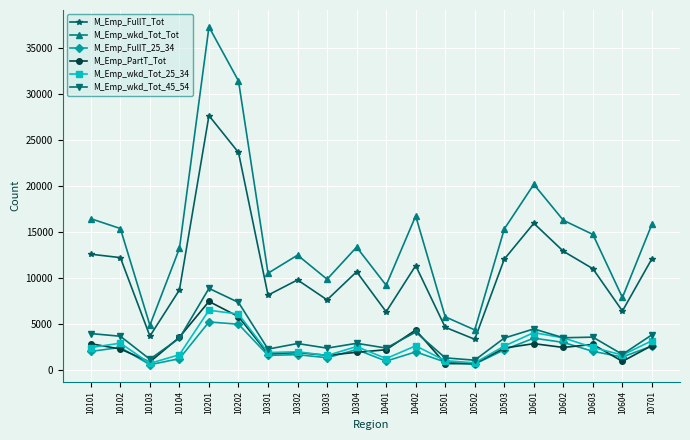

True or false: M_Emp_PartT_Tot and M_Emp_FullT_25_34 cross at least once.

True